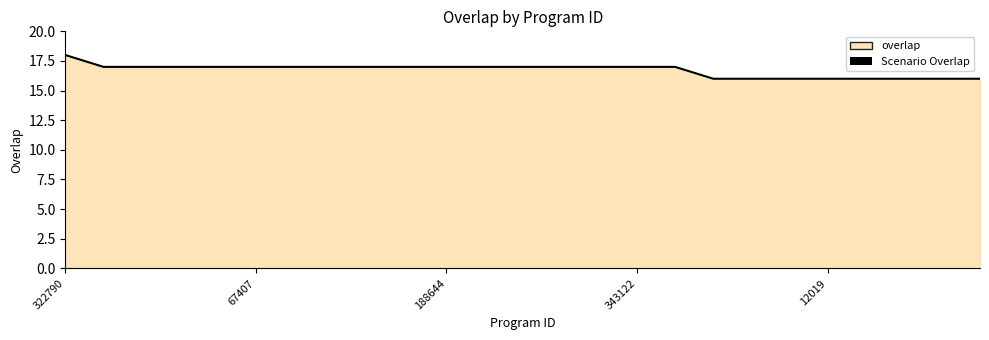

What is the smallest value displayed?

16